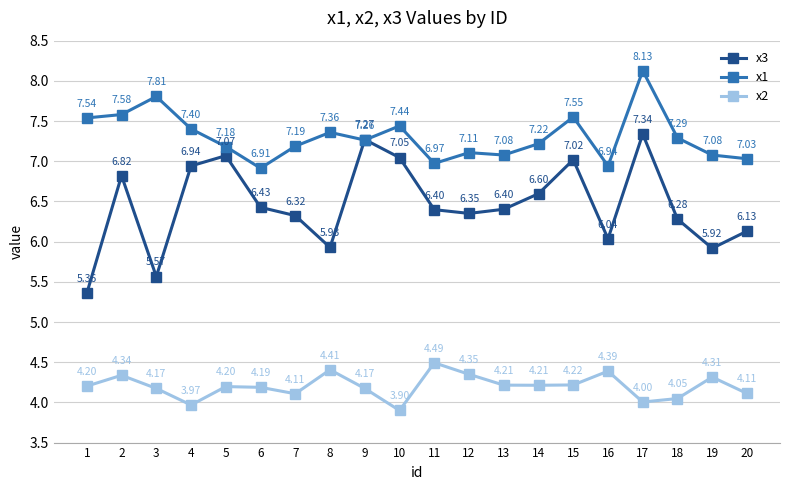

Is it true that x3 equals 9.4 at 18?

False